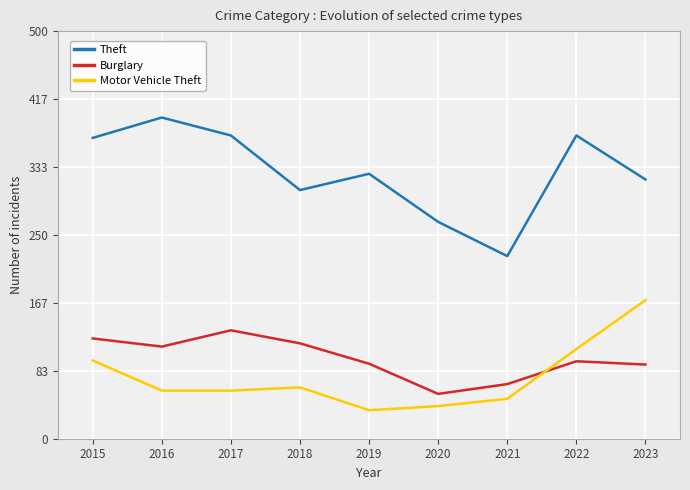

Which series has the widest spread of values?

Theft